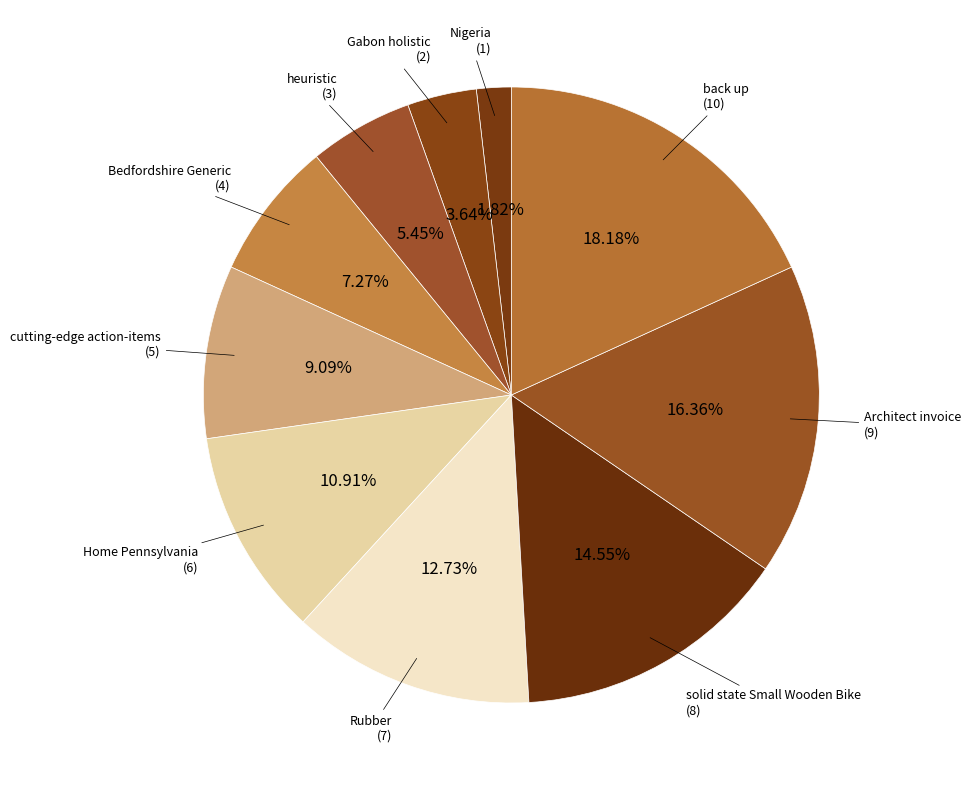

Count the number of slices in the pie.

10